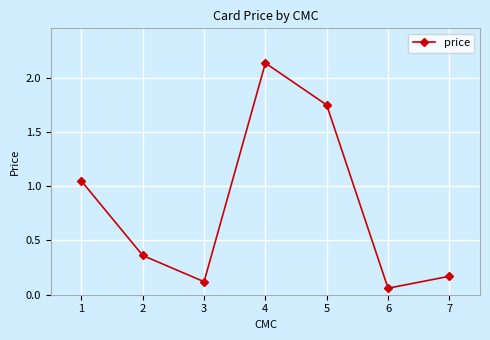

How many interior local valleys (lower than both neighbors) does the data have?

2